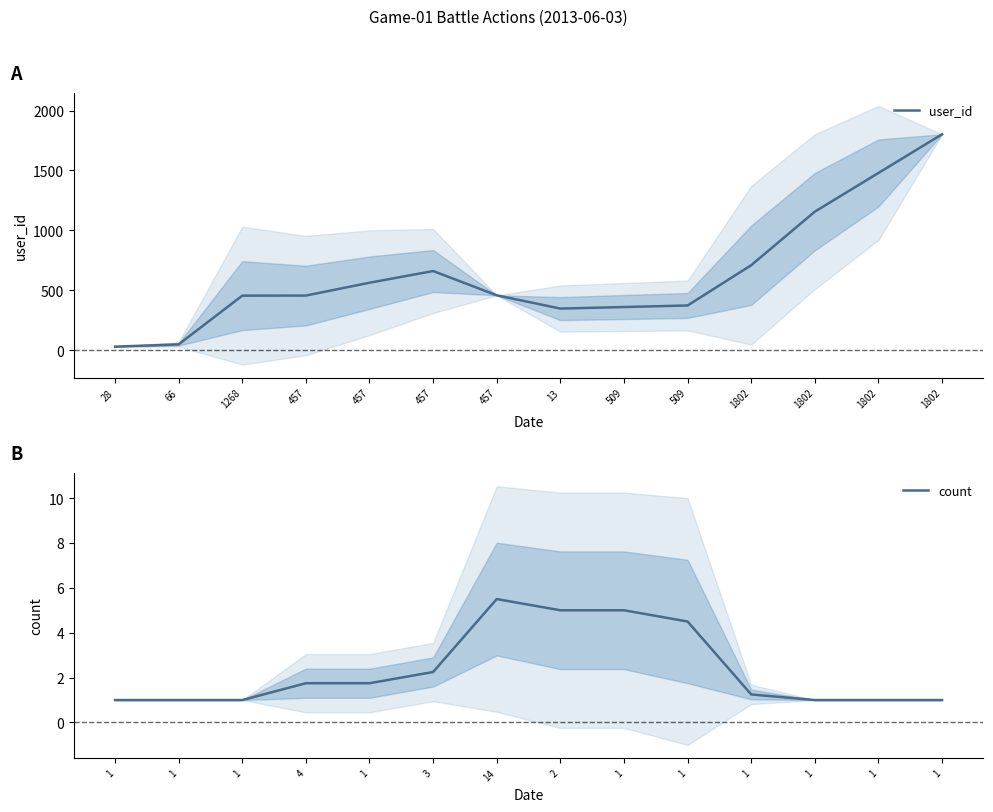

List the series in order of their overall mean, lowest first.

count, user_id